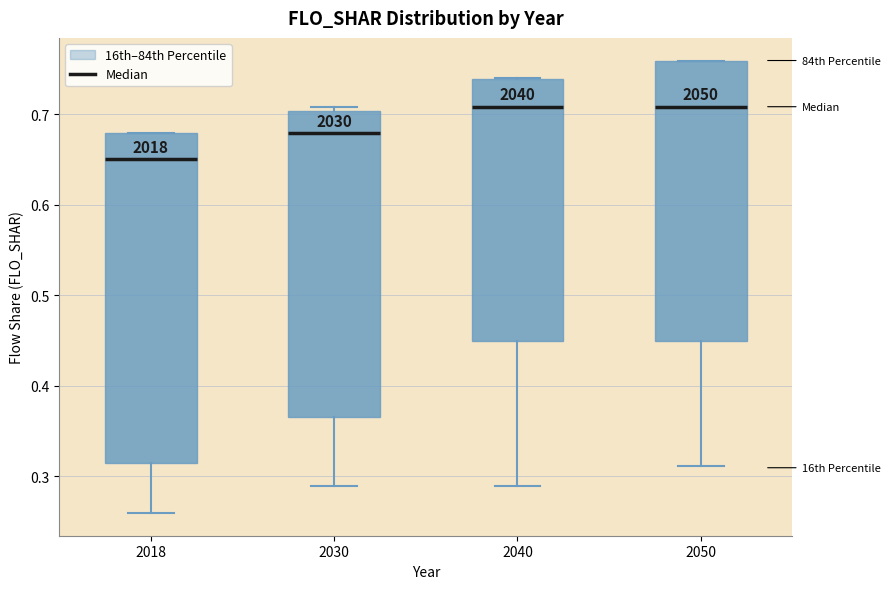

Reading left to right, transcribe this box plot: for each box, give where its median line is, the range the box spans, and where its two whiskers end, as read against the y-axis. The values are not printed on the chart, so give them approximately, as read against the axis.

2018: median 0.65, box 0.31 to 0.68, whiskers 0.26 to 0.68
2030: median 0.68, box 0.37 to 0.70, whiskers 0.29 to 0.71
2040: median 0.71, box 0.45 to 0.74, whiskers 0.29 to 0.74
2050: median 0.71, box 0.45 to 0.76, whiskers 0.31 to 0.76